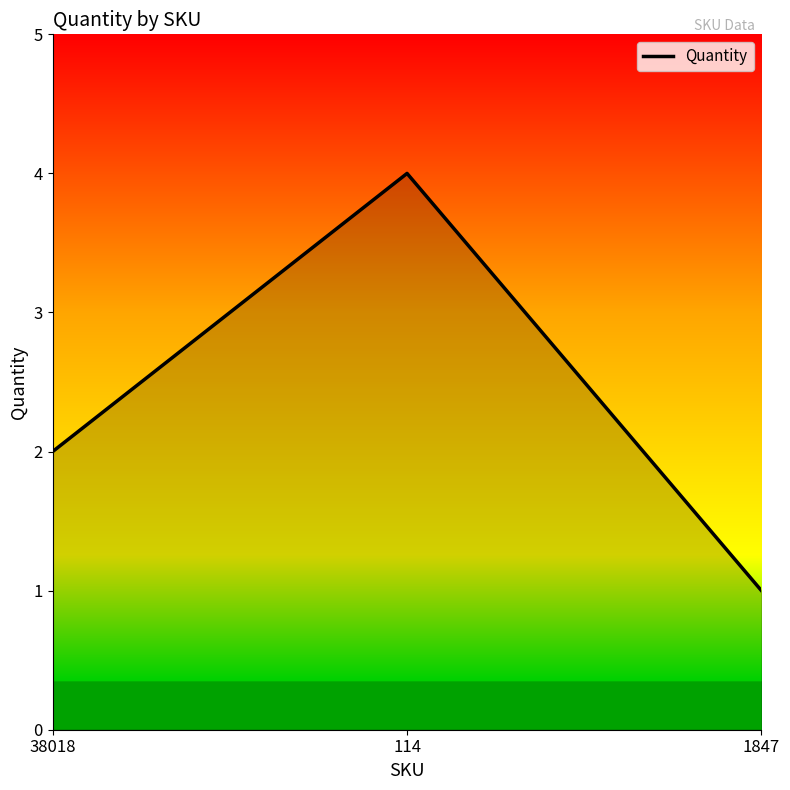

Between 114 and 38018, which is larger?

114